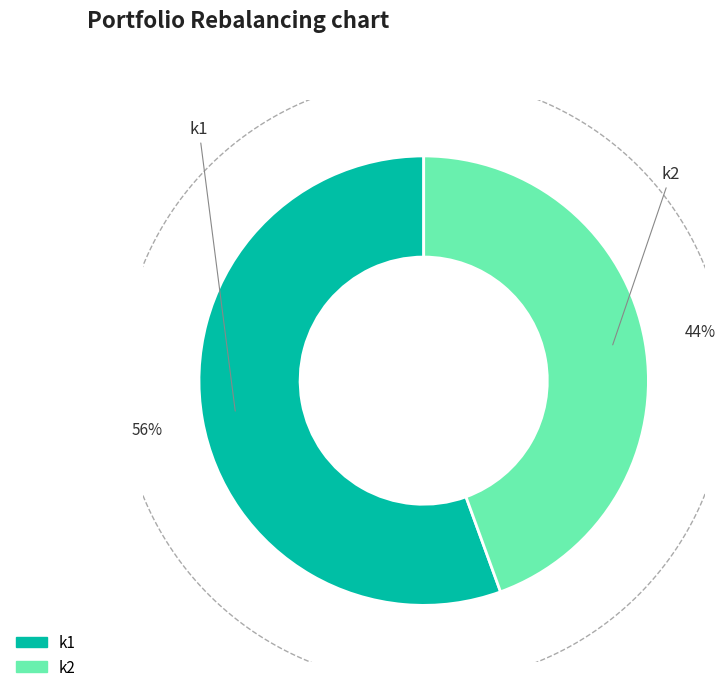

What portion of the pie excludes k2?

55.6%